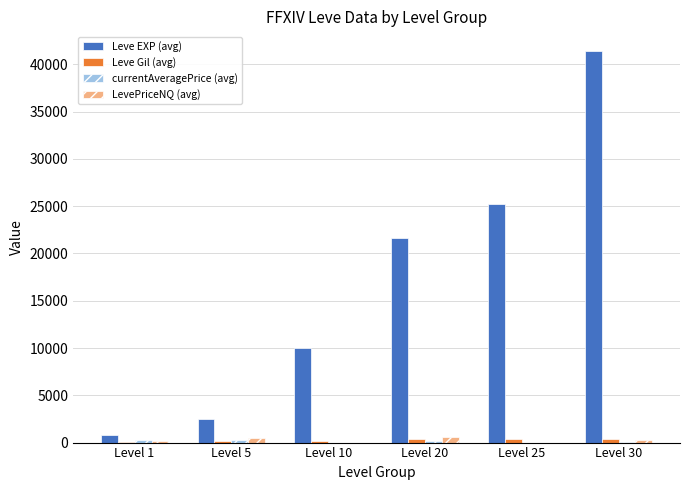

At which category is the sum across all series the highest?

Level 30